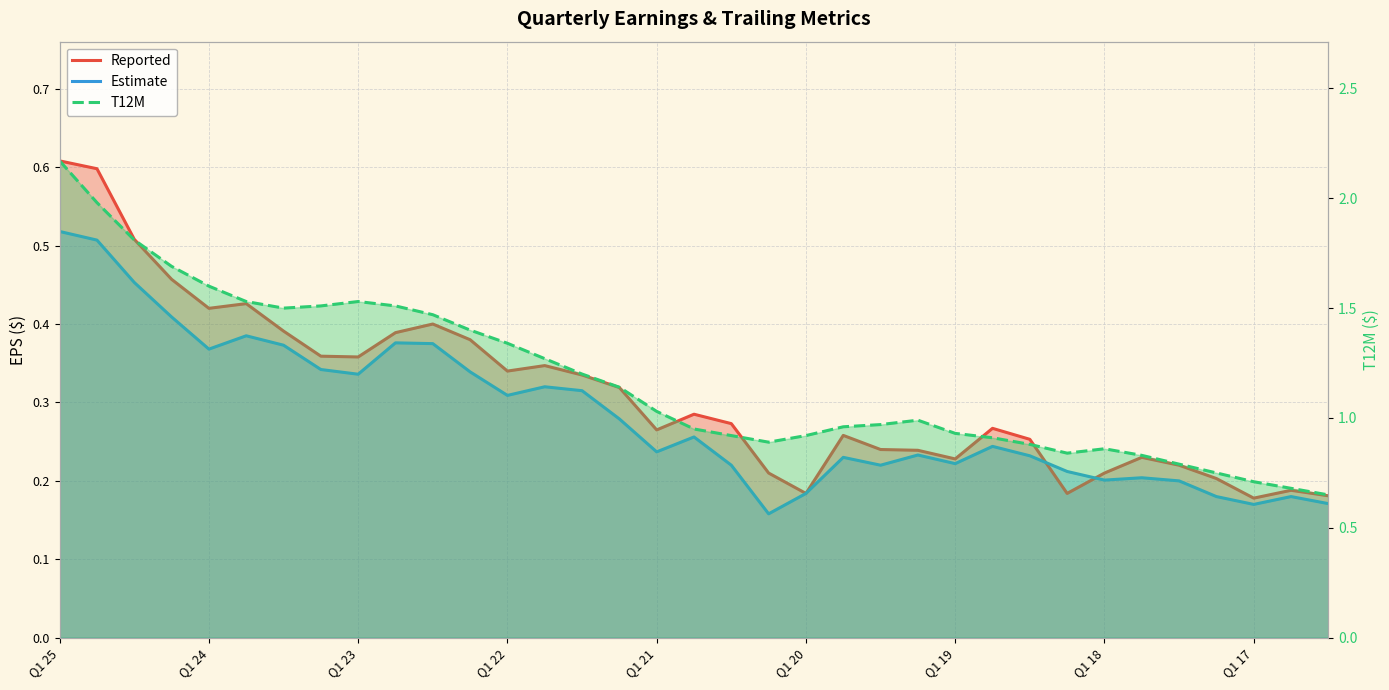

Count the number of data series in this chart.

3